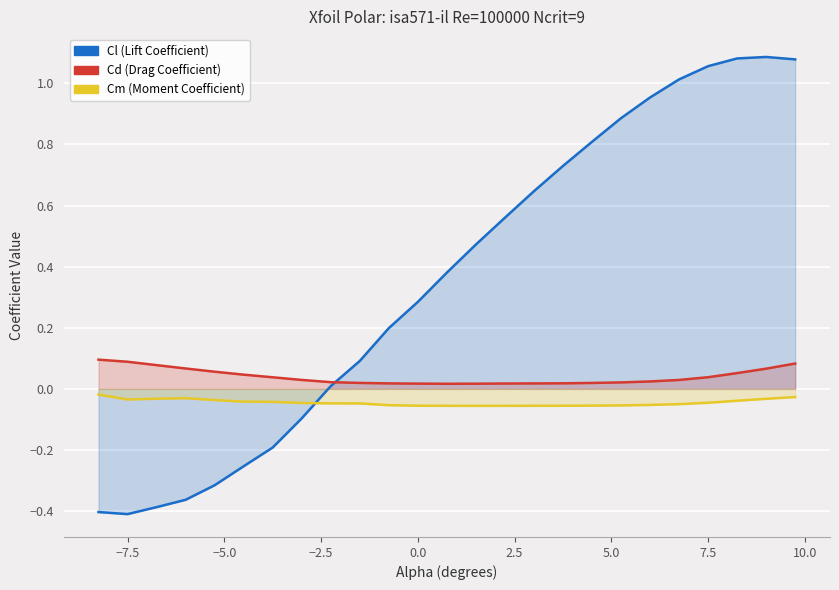

True or false: Cd has a value of 0.0 at 13.

False